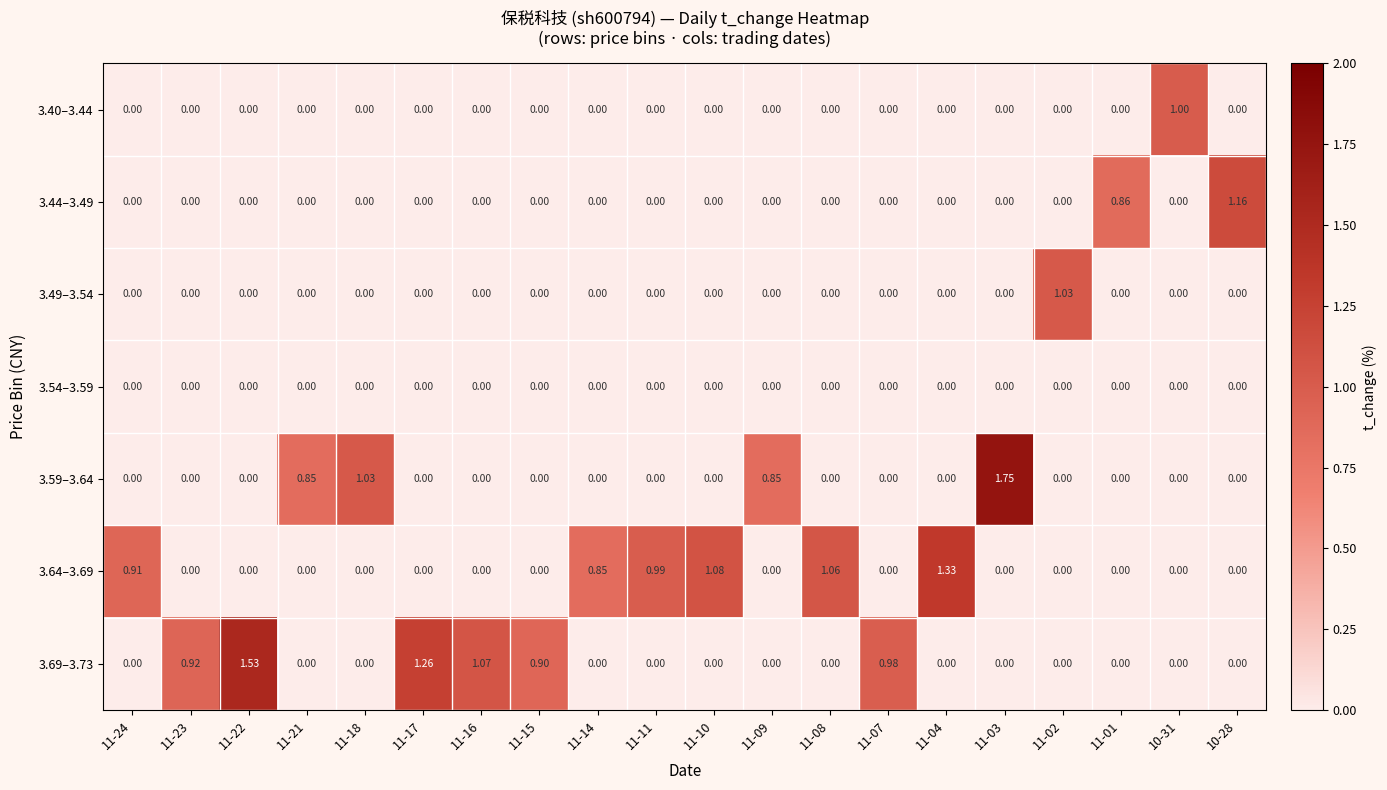

Is the value of 3.69–3.73 at 11-22 greater than the value of 3.54–3.59 at 11-24?

Yes